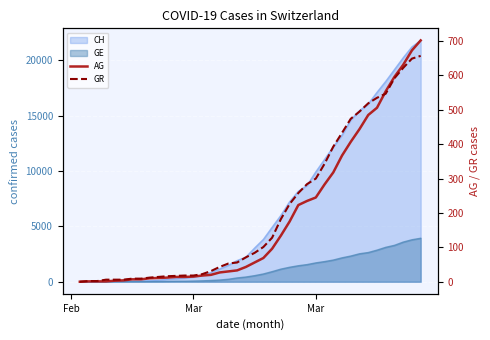

What is the sum of all GR values?

8233